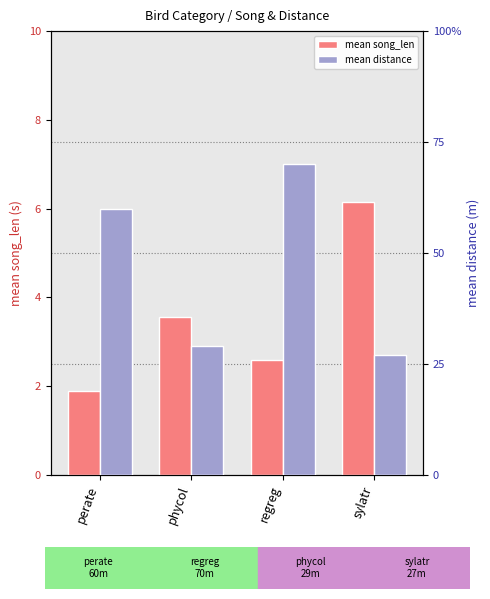

What is the average value of the mean distance series?

46.5